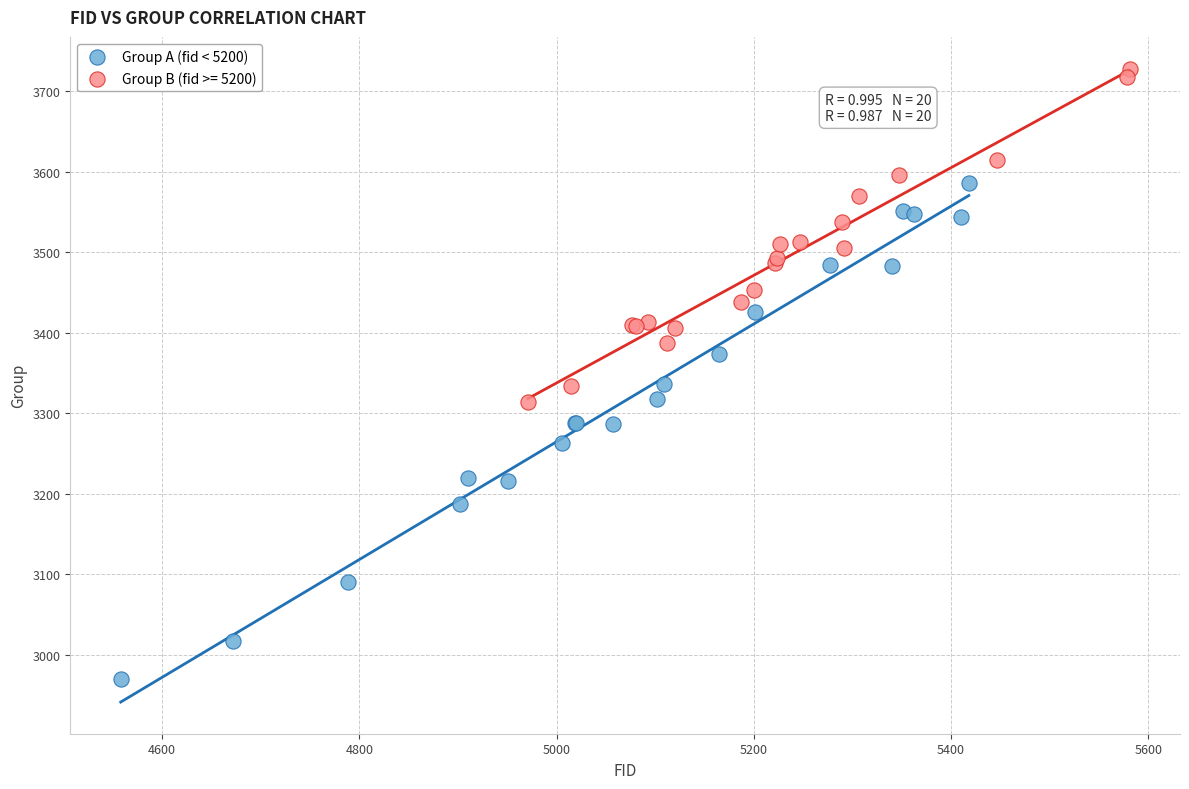

Which series reaches the minimum Y coordinate?

Group A (fid < 5200)